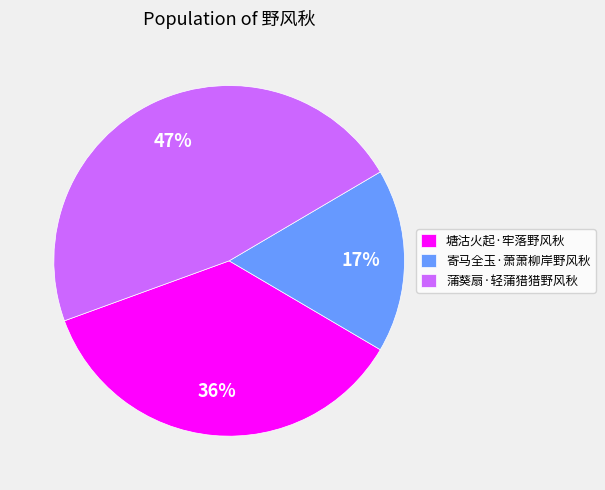

Between 塘沽火起·牢落野风秋 and 寄马全玉·萧萧柳岸野风秋, which is larger?

塘沽火起·牢落野风秋